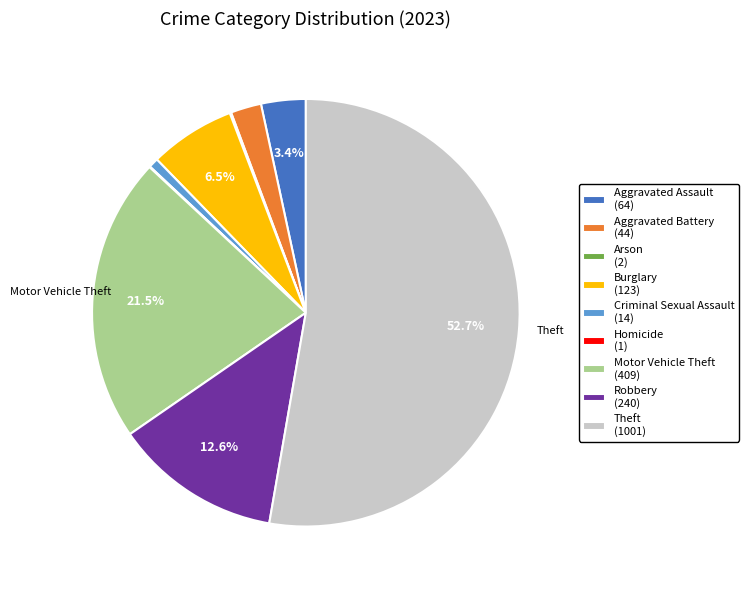

Approximately how many times larger is the value at Motor Vehicle Theft (409) compared to Aggravated Battery (44)?

9.3